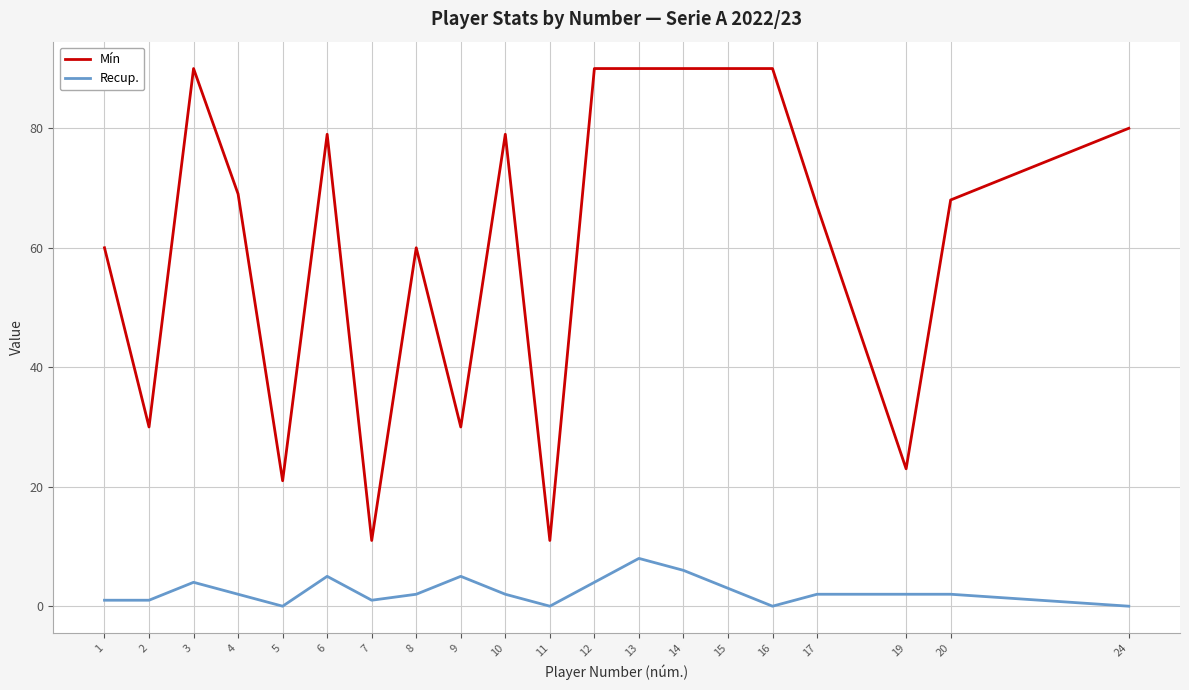

Count the number of data series in this chart.

2